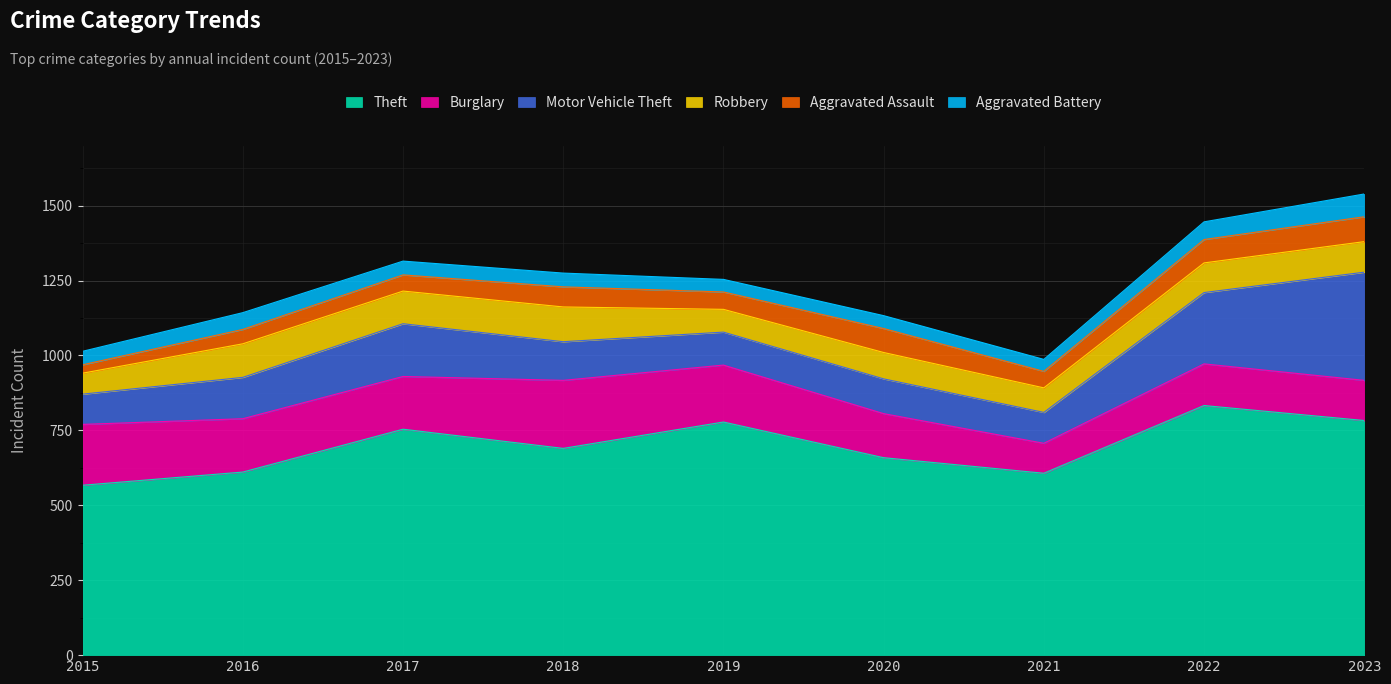

At 2021, list the series in order from smallest to largest.

Aggravated Battery, Aggravated Assault, Robbery, Burglary, Motor Vehicle Theft, Theft